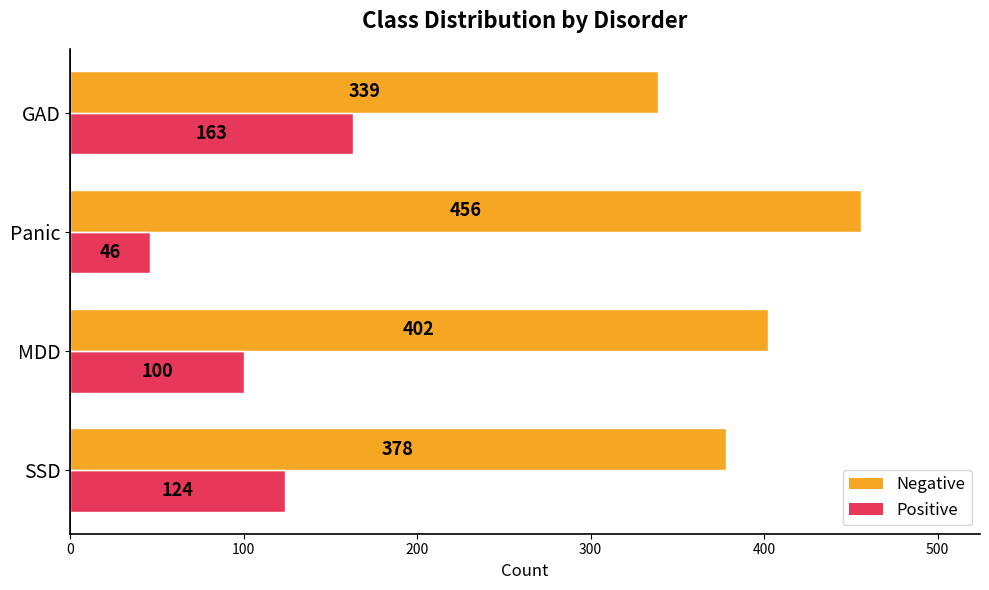

What is the spread (max minus min) of values at Panic?

410